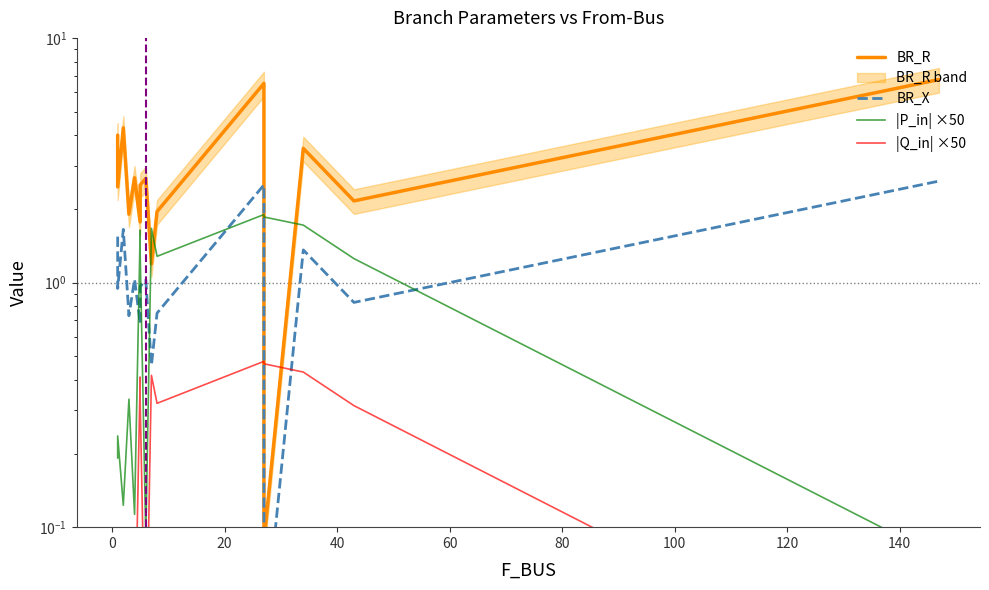

List the series in order of their peak value, lowest first.

|Q_in| ×50, |P_in| ×50, BR_X, BR_R